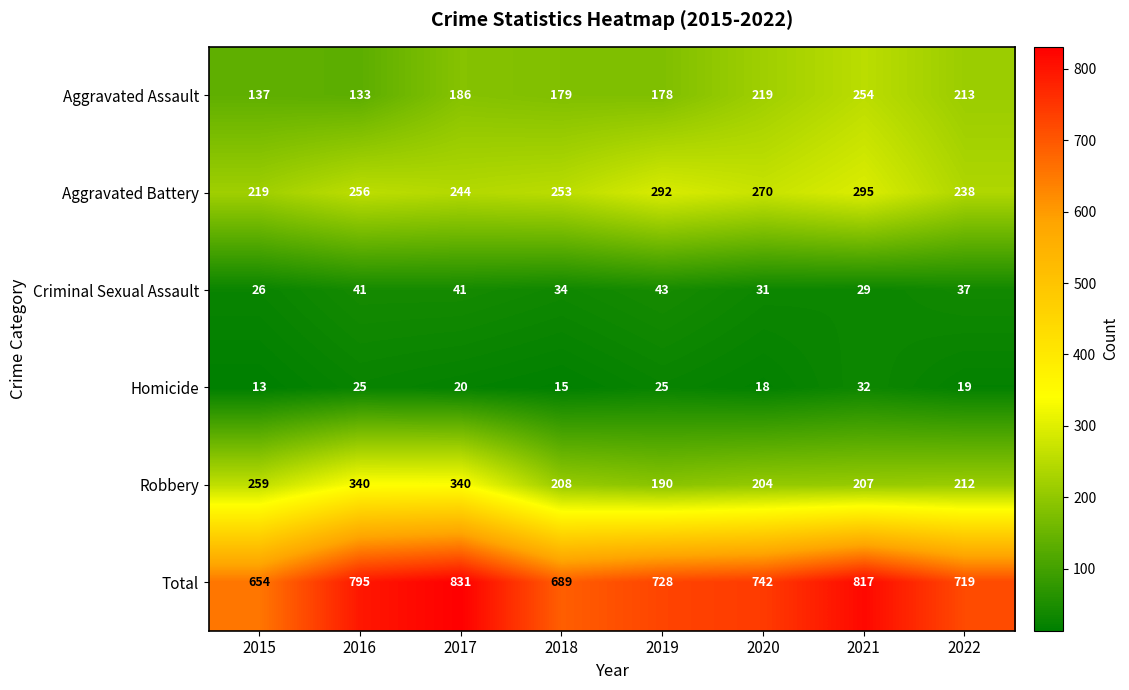

Where is Criminal Sexual Assault nearest to the value 34?

2018